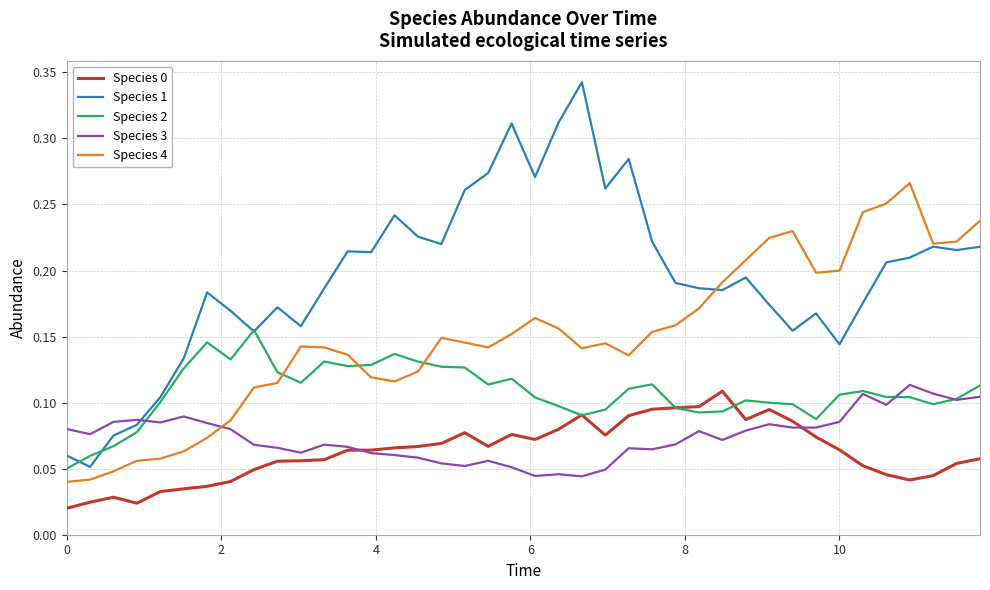

Which series has the largest total across all categories?

Species 1